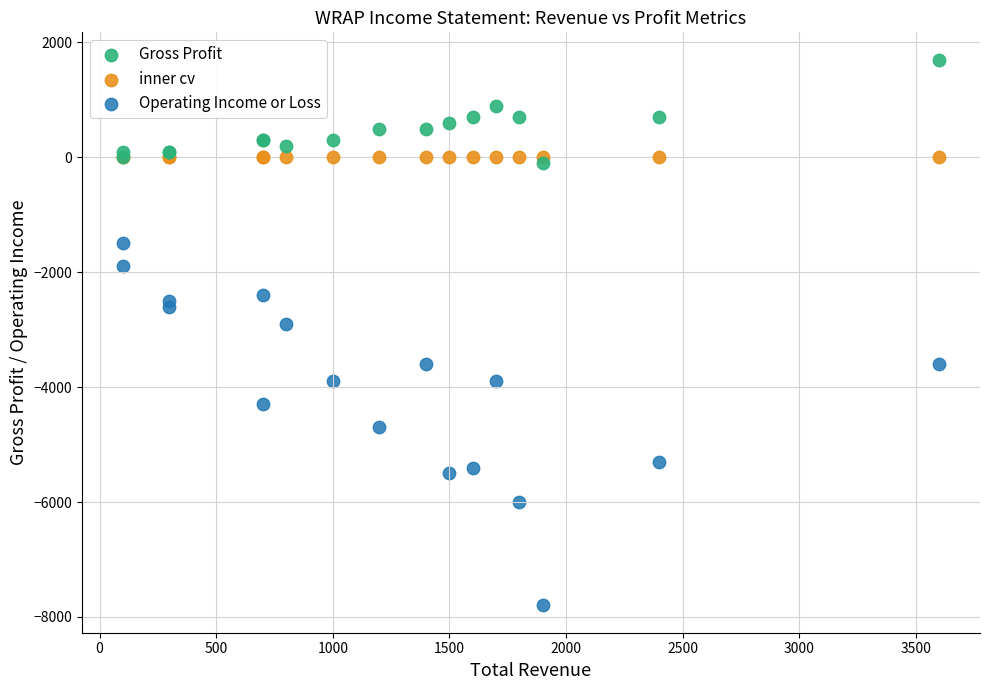

Which series has the widest spread of Y values?

Operating Income or Loss